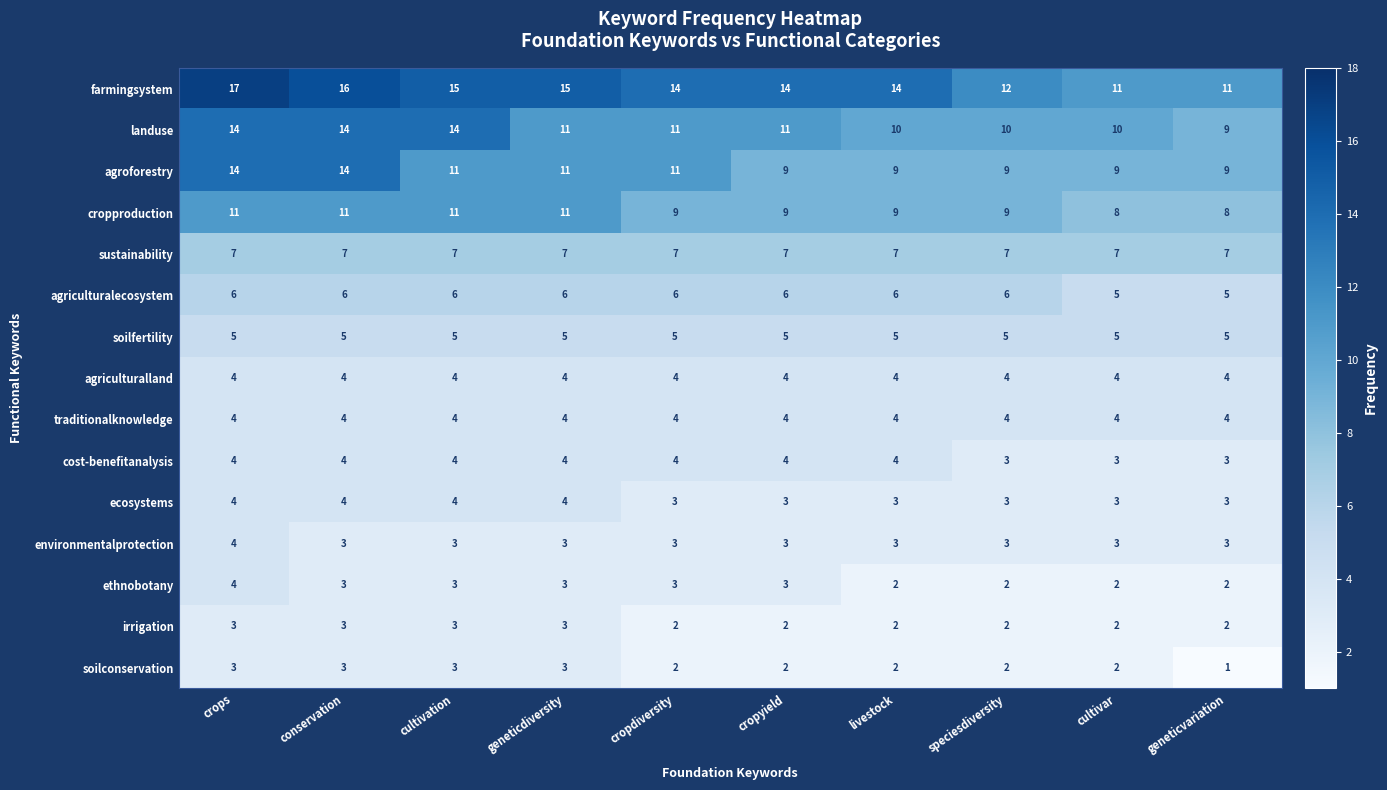

Read the cost-benefitanalysis value at conservation.

4